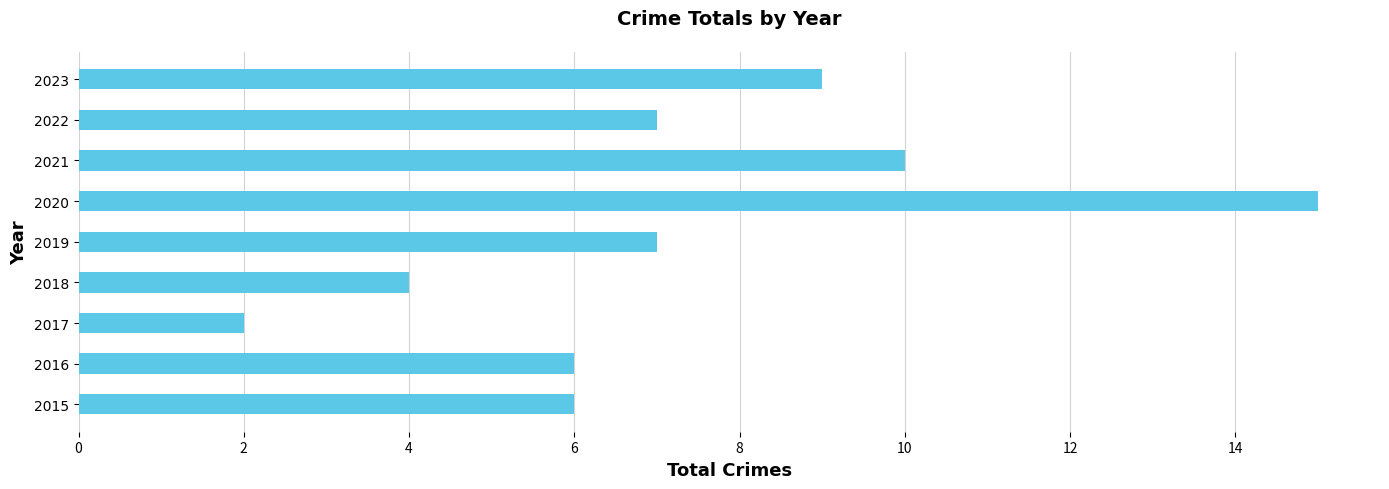

The chart shows a value of 4 at 2020. True or false?

False